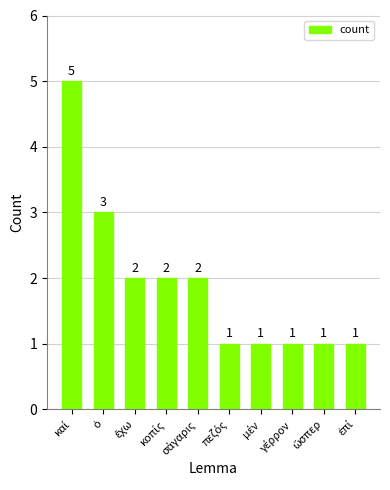

Reading left to right, what are all the values shown in this chart?

5	3	2	2	2	1	1	1	1	1